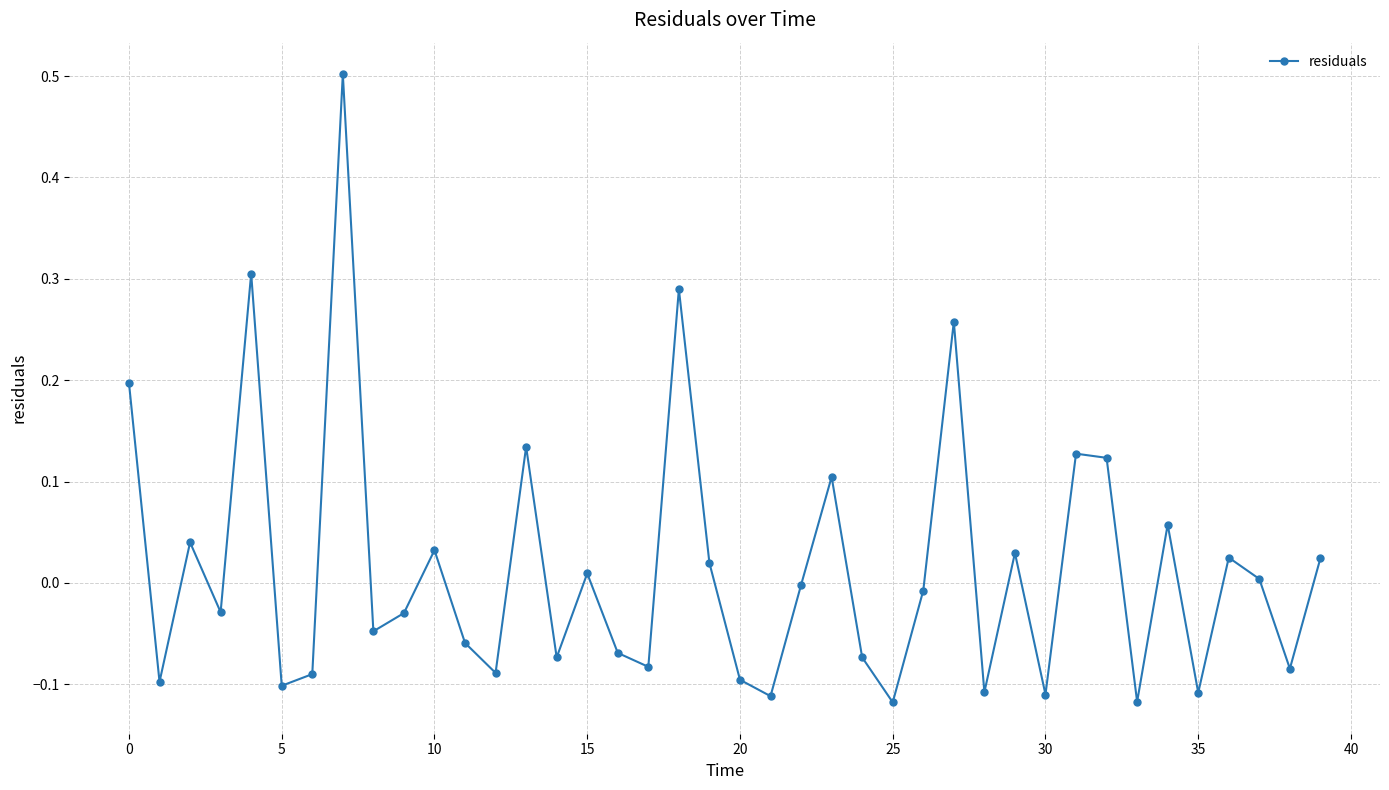

What is the difference between the second highest and minimum values?

0.4